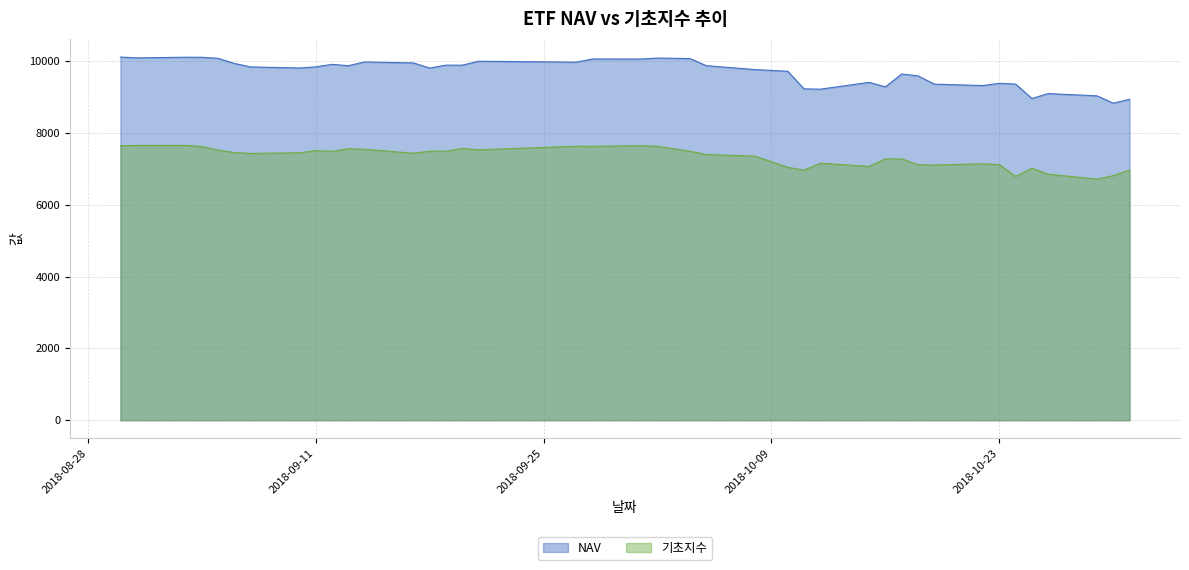

What is the label of the 12th point from the left?

2018-09-14